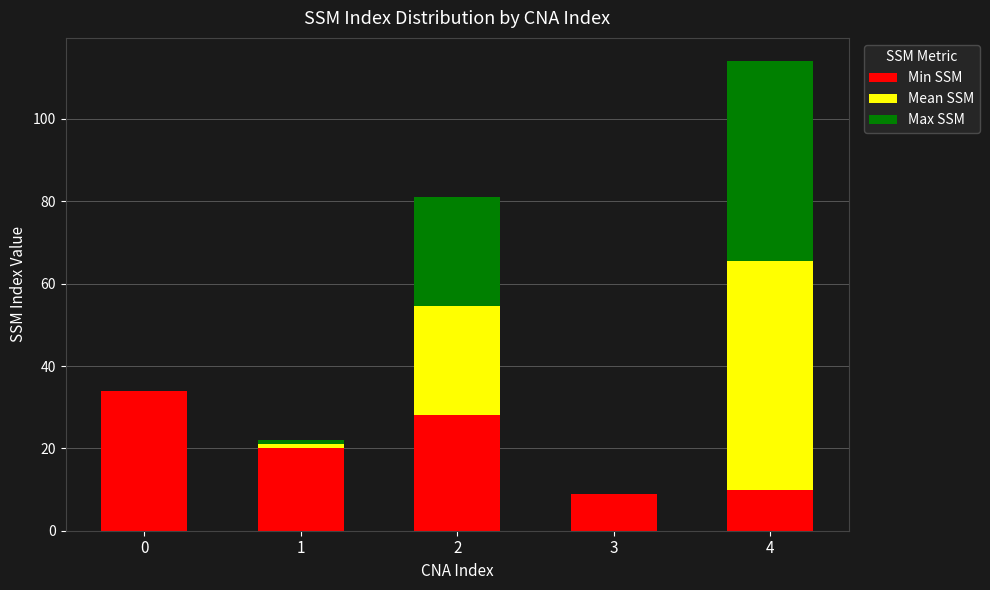

The Min SSM series shows 34.0 at 0. True or false?

True